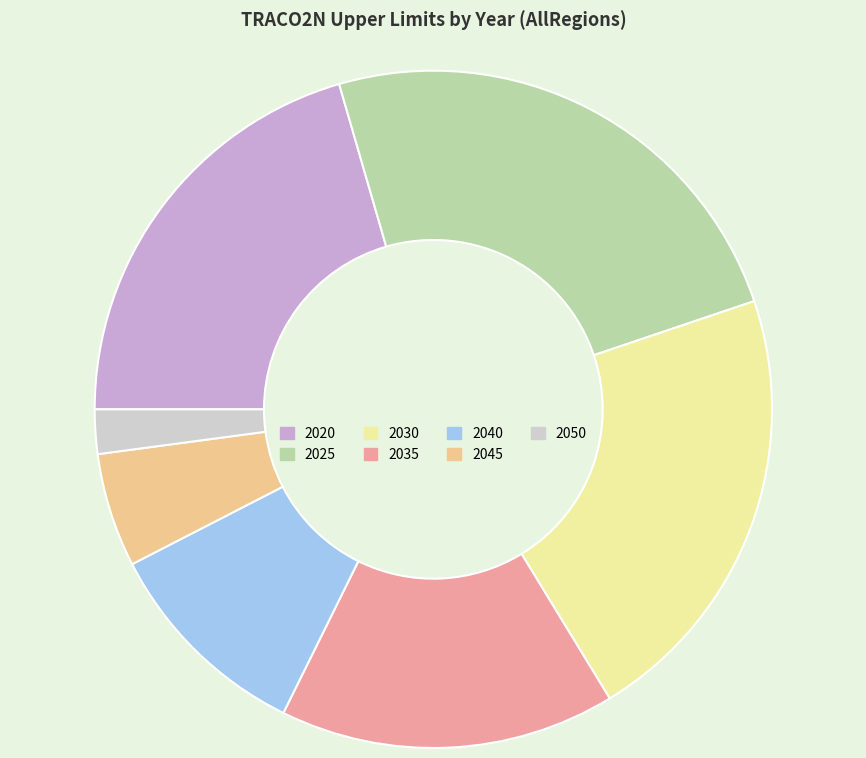

Is there any slice that represents more than half of the pie?

No